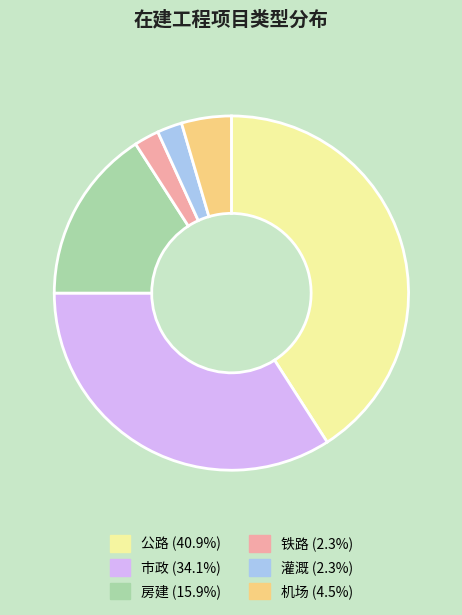

Approximately how many times larger is the value at 机场 (4.5%) compared to 铁路 (2.3%)?

2.0